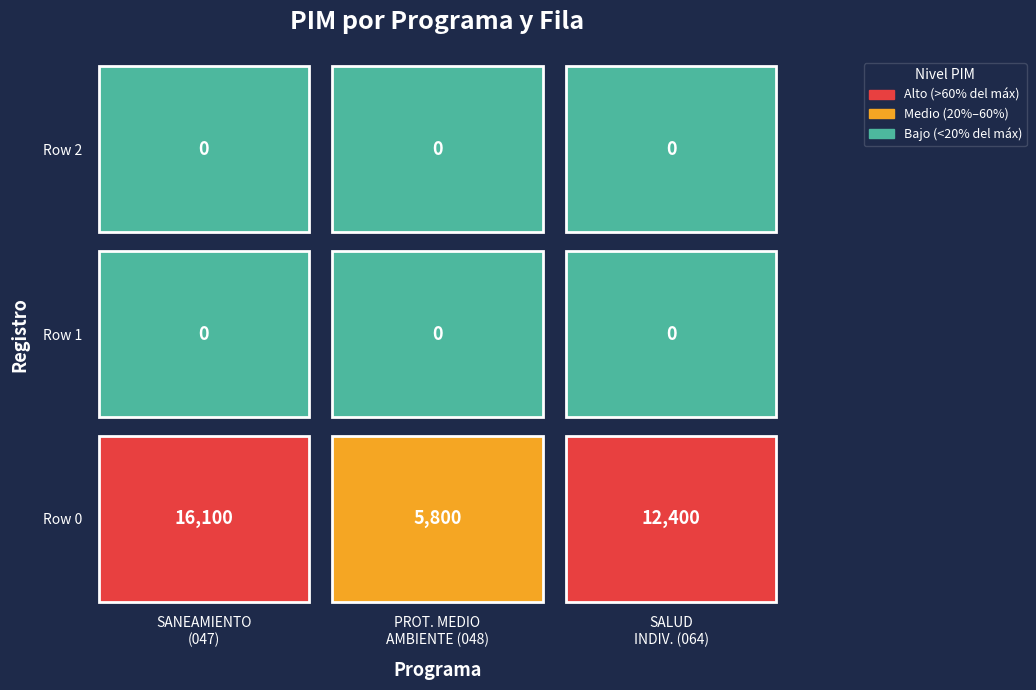

What is the highest value of the 048: PROTECCION DEL MEDIO AMBIENTE series?

5800